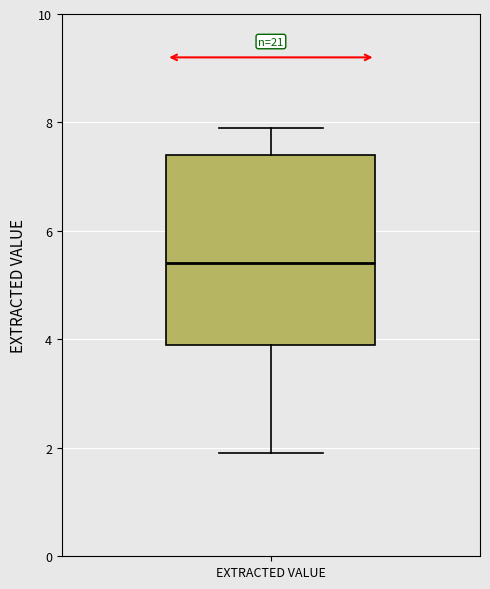

Where is the upper edge of the box for EXTRACTED VALUE on the y-axis? The values are not printed on the chart, so give them approximately, as read against the axis.

7.4